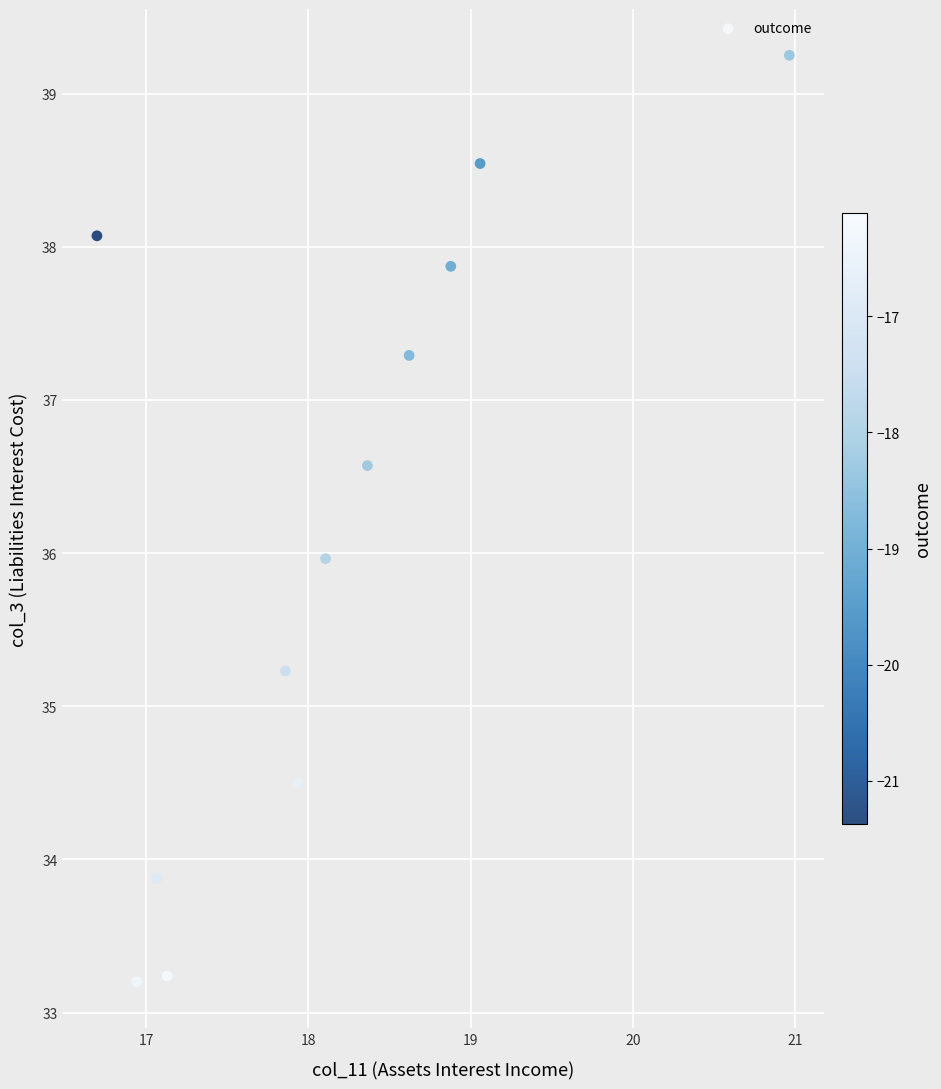

What is the range of Y values (max minus min)?

6.0